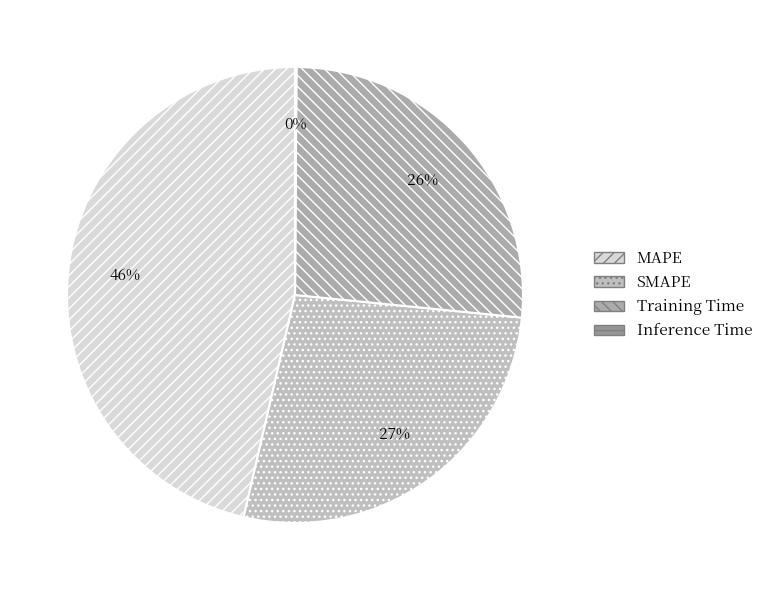

To the nearest percent, what portion does MAPE represent?

46%